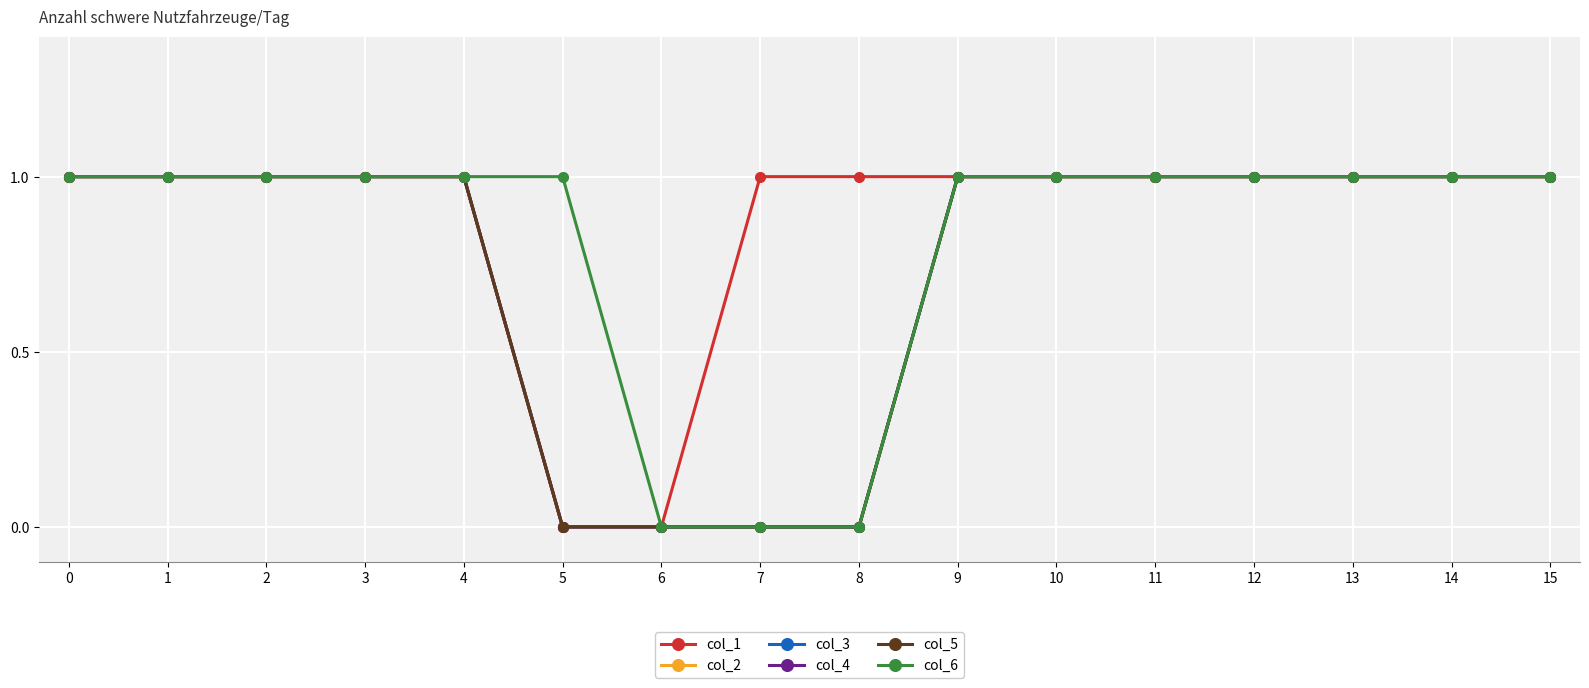

At 6, list the series in order from smallest to largest.

col_1, col_2, col_3, col_4, col_5, col_6